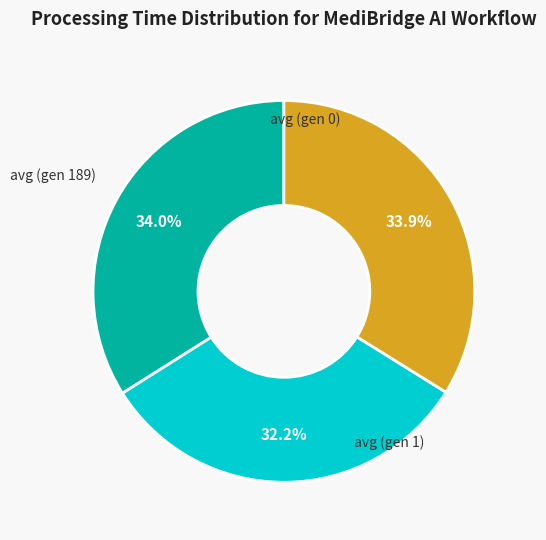

To the nearest percent, what portion does avg (gen 1) represent?

34%